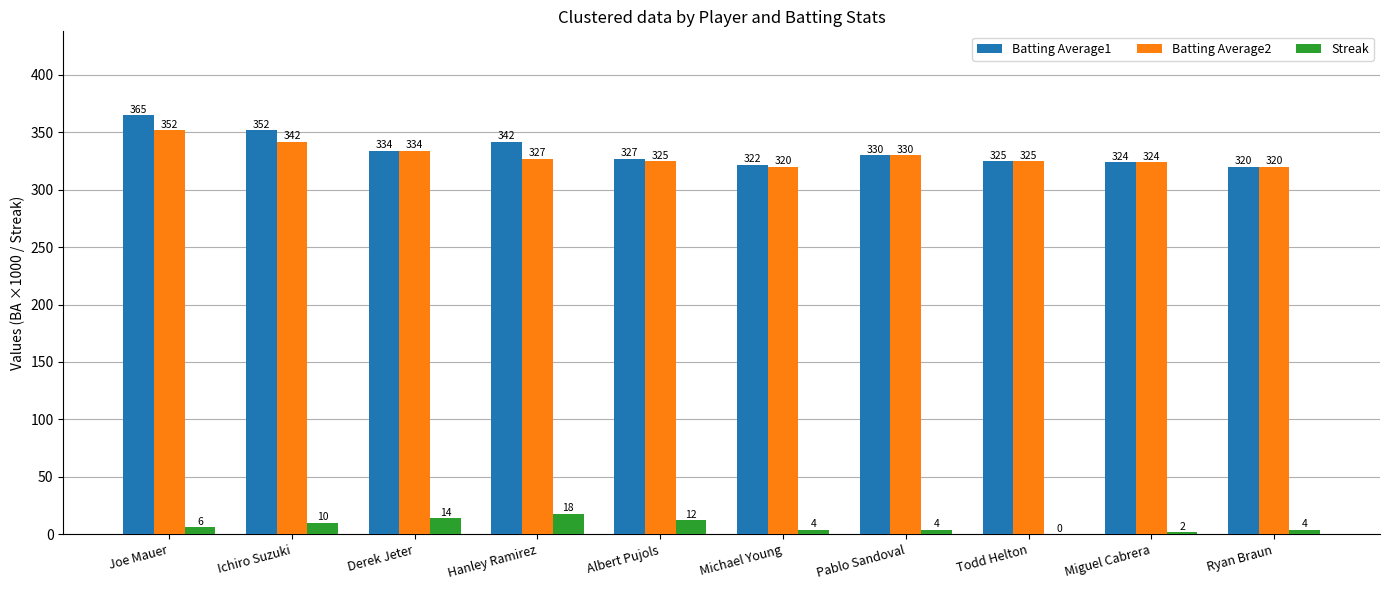

How many groups of bars are there?

10